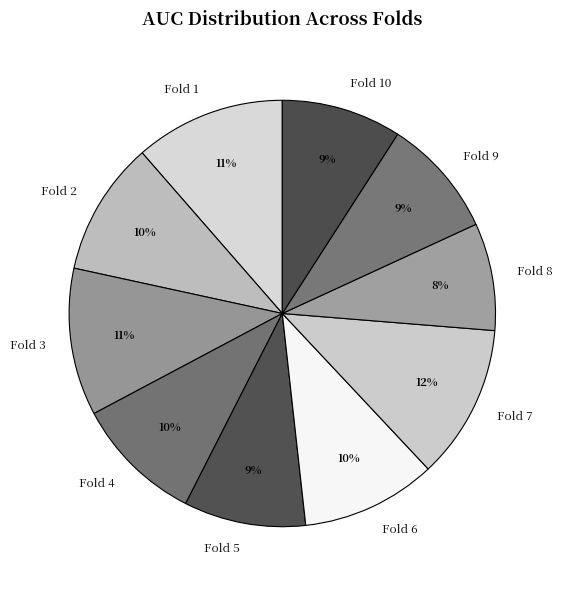

What is the smallest slice in the pie chart?

Fold 8